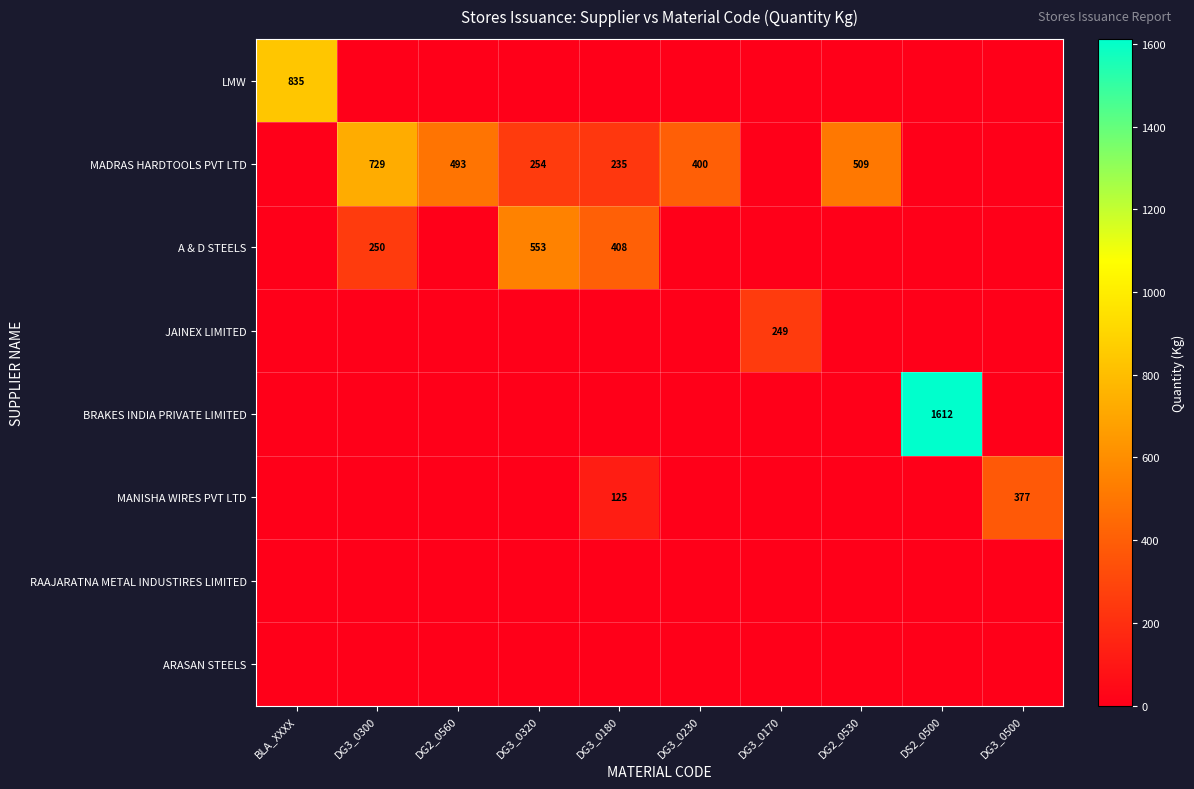

The LMW series shows 1311 at BLA_XXXX. True or false?

False